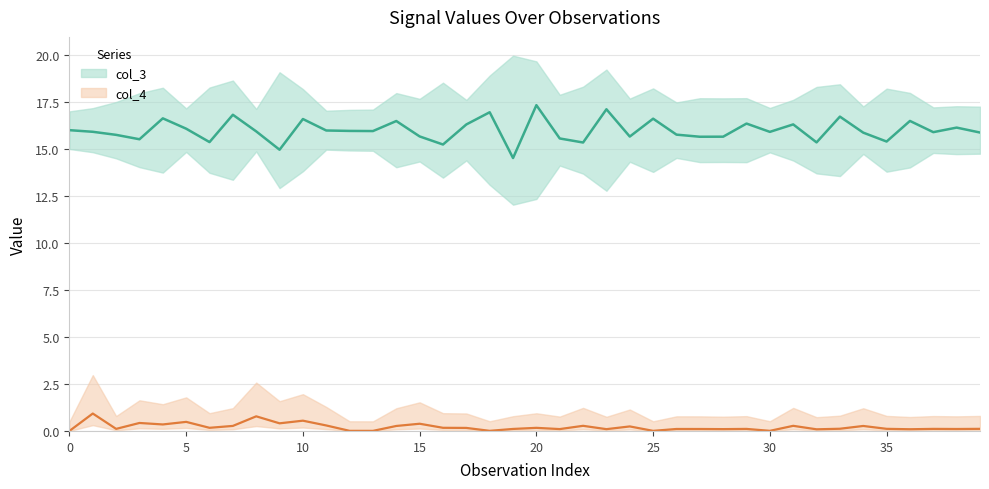

Between 33 and 39, which series saw the biggest shift?

col_3